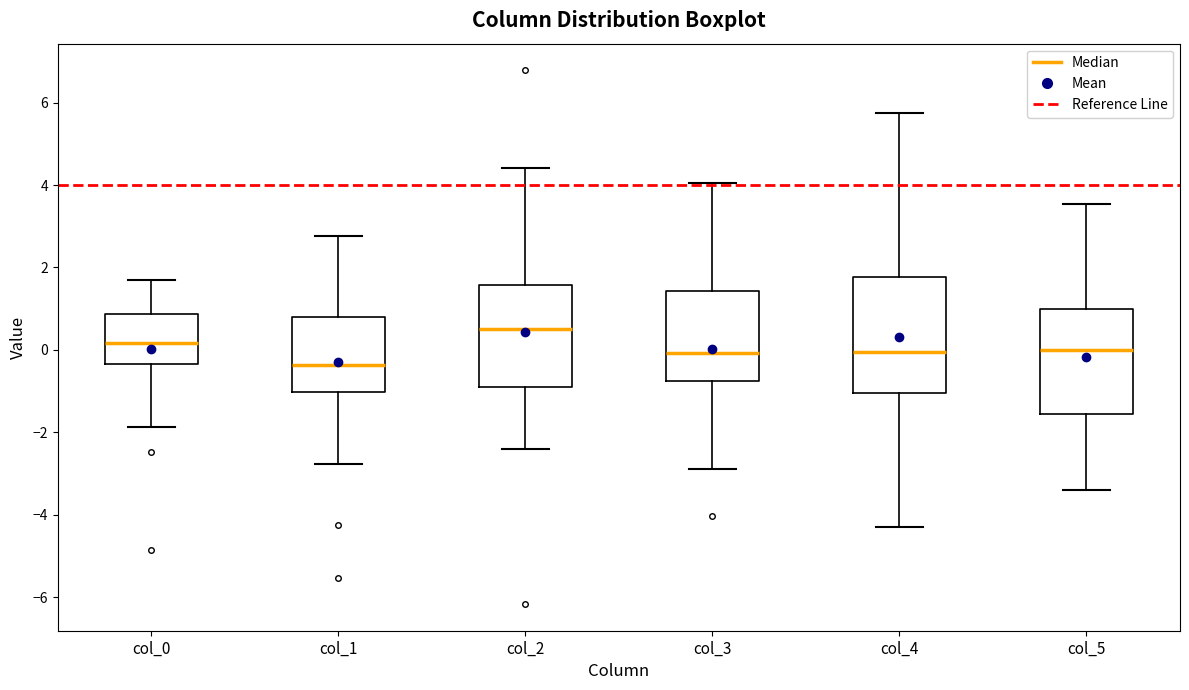

Reading left to right, transcribe this box plot: for each box, give where its median line is, the range the box spans, and where its two whiskers end, as read against the y-axis. The values are not printed on the chart, so give them approximately, as read against the axis.

col_0: median 0.2, box -0.4 to 0.8, whiskers -1.8 to 1.6
col_1: median -0.4, box -1.0 to 0.8, whiskers -2.8 to 2.8
col_2: median 0.6, box -0.8 to 1.6, whiskers -2.4 to 4.4
col_3: median 0.0, box -0.8 to 1.4, whiskers -2.8 to 4.0
col_4: median 0.0, box -1.0 to 1.8, whiskers -4.4 to 5.8
col_5: median 0.0, box -1.6 to 1.0, whiskers -3.4 to 3.6